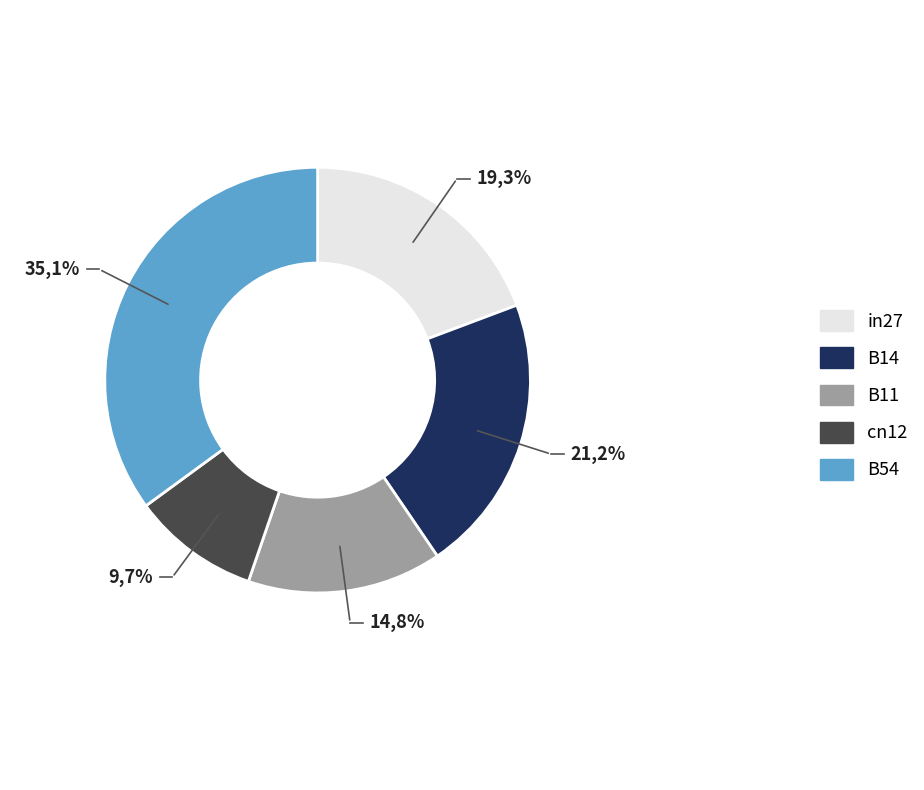

Does B14 account for over 50% of the chart?

No